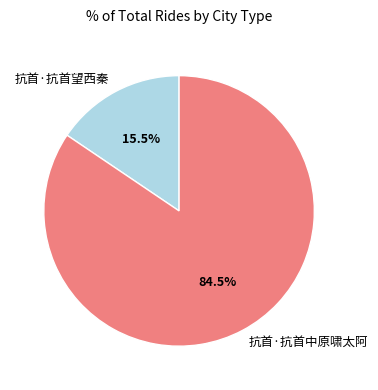

True or false: 抗首·抗首望西秦 accounts for 10% of the total.

False